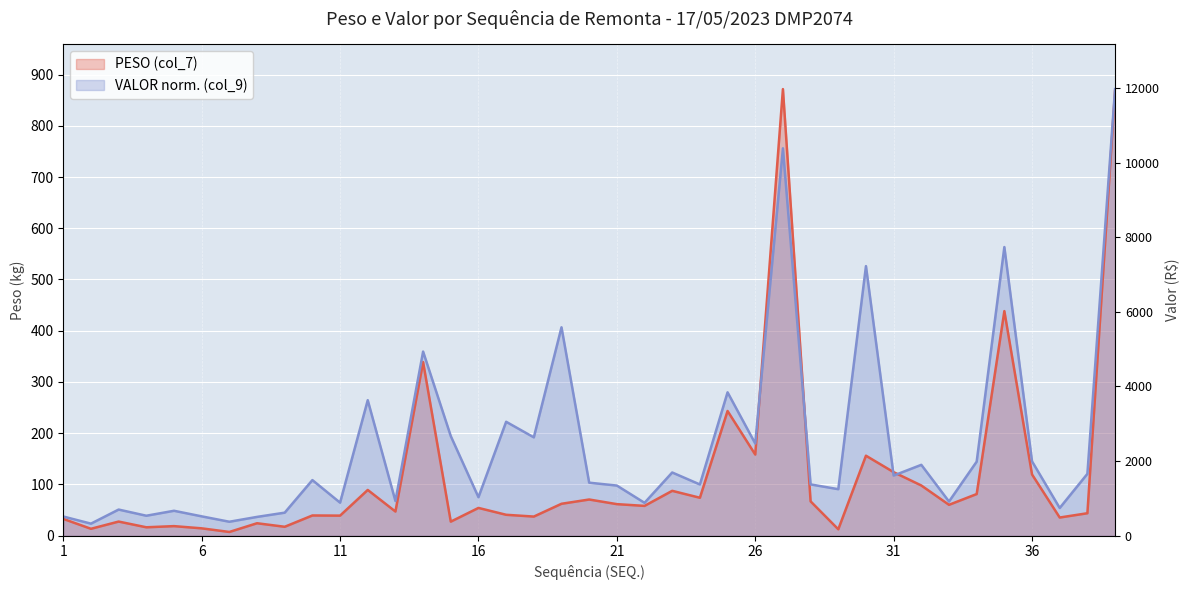

Reading left to right, extract all data points from this chart.

PESO (col_7): 1=32.8	2=13.5	3=27.6	4=16.5	5=18.7	6=14.4	7=7.3	8=24.4	9=17.5	10=39.5	11=39.2	12=89.3	13=47.2	14=338.9	15=27.5	16=54.2	17=40.9	18=37.4	19=62.3	20=70.7	21=61.6	22=58.2	23=87.6	24=74.1	25=243.4	26=158.4	27=871.5	28=67.1	29=12.6	30=156.1	31=124.0	32=98.0	33=60.3	34=81.3	35=438.3	36=119.6	37=35.5	38=43.9	39=868.4
VALOR (col_9): 1=37.5	2=23.6	3=51.0	4=39.0	5=48.7	6=37.8	7=27.3	8=36.7	9=45.0	10=108.6	11=64.5	12=264.4	13=67.8	14=359.3	15=194.4	16=75.1	17=222.3	18=192.0	19=406.7	20=103.5	21=97.9	22=64.2	23=123.4	24=100.0	25=279.8	26=179.9	27=756.0	28=100.1	29=90.8	30=526.1	31=117.4	32=138.3	33=66.7	34=144.6	35=563.3	36=145.1	37=54.1	38=120.8	39=871.5